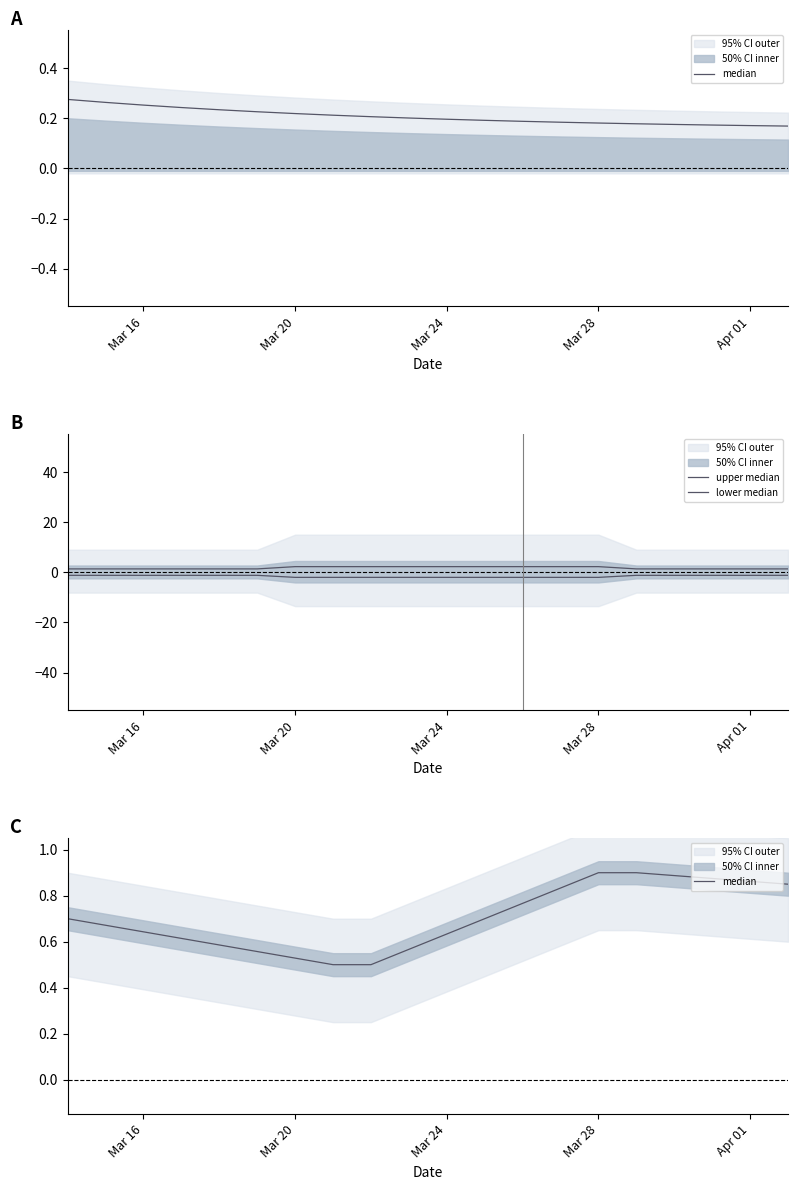

What is the minimum value shown in the chart?

-2.0